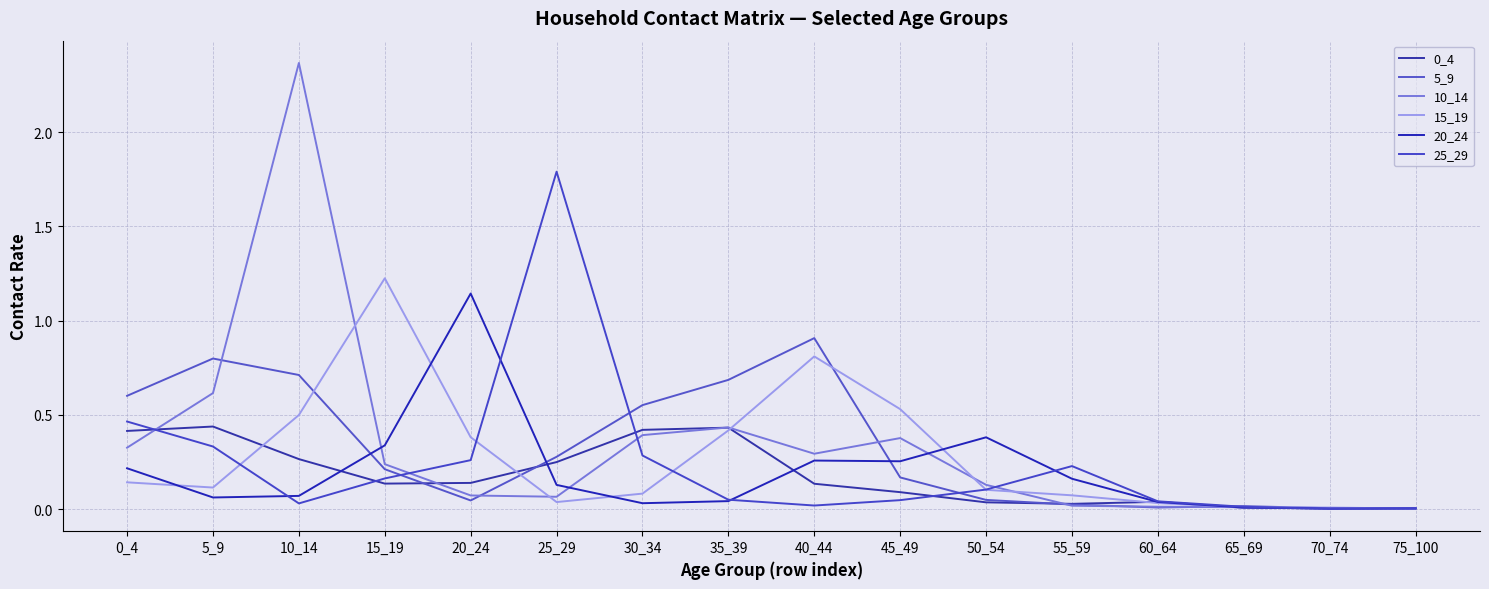

Where is the first local maximum for 20_24?

20_24